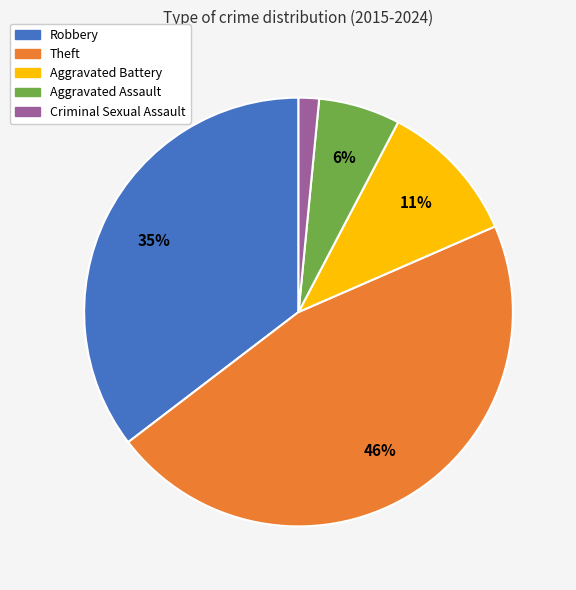

Between Criminal Sexual Assault and Robbery, which is larger?

Robbery